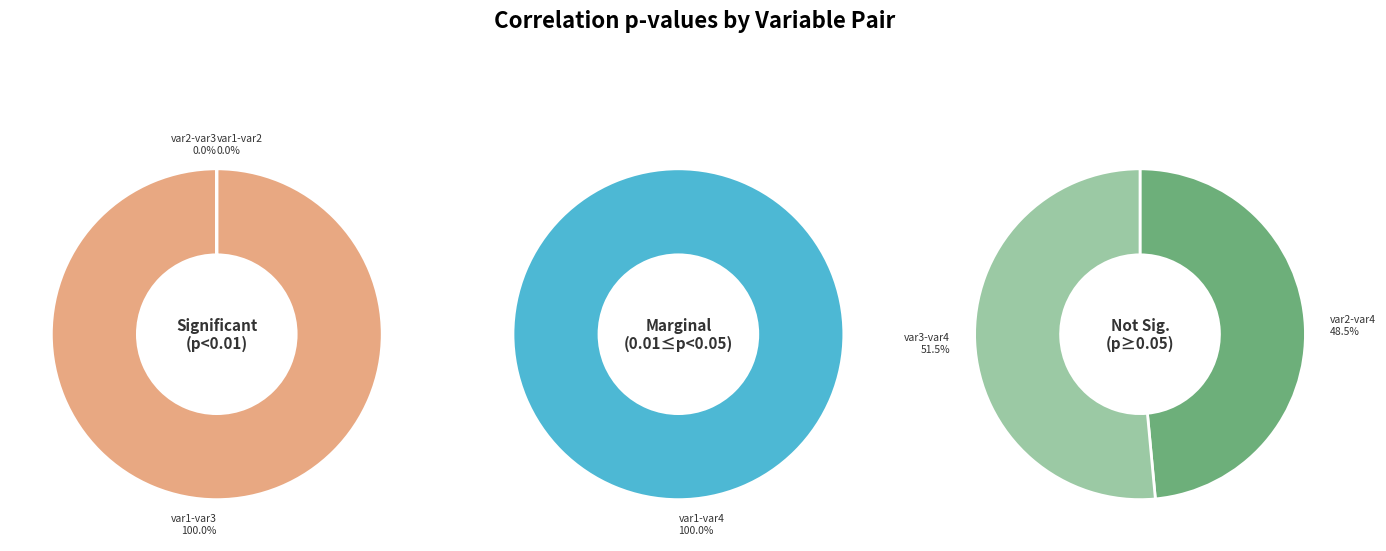

Which category has the smallest portion of the pie?

var2-var3